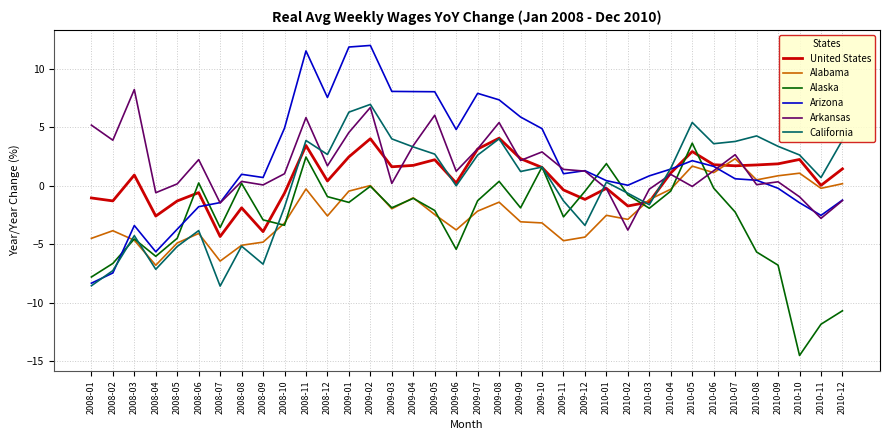

True or false: Alabama has a value of -8.2 at 2008-05.

False